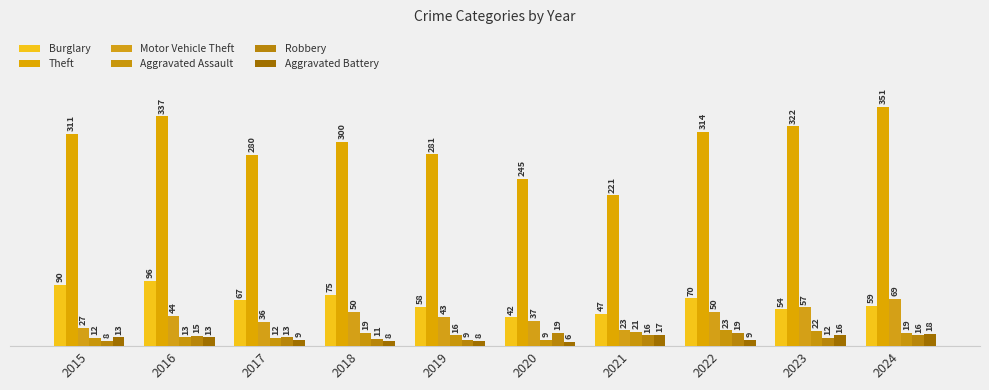

What is the highest value of the Aggravated Battery series?

18